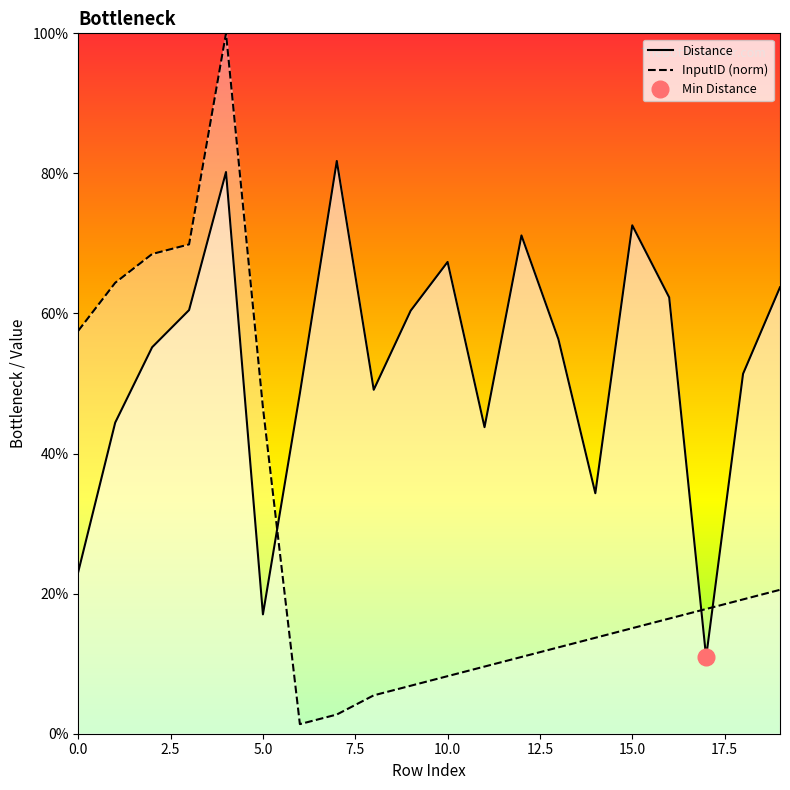

What is the difference between the second highest and minimum values in the Distance series?

0.7